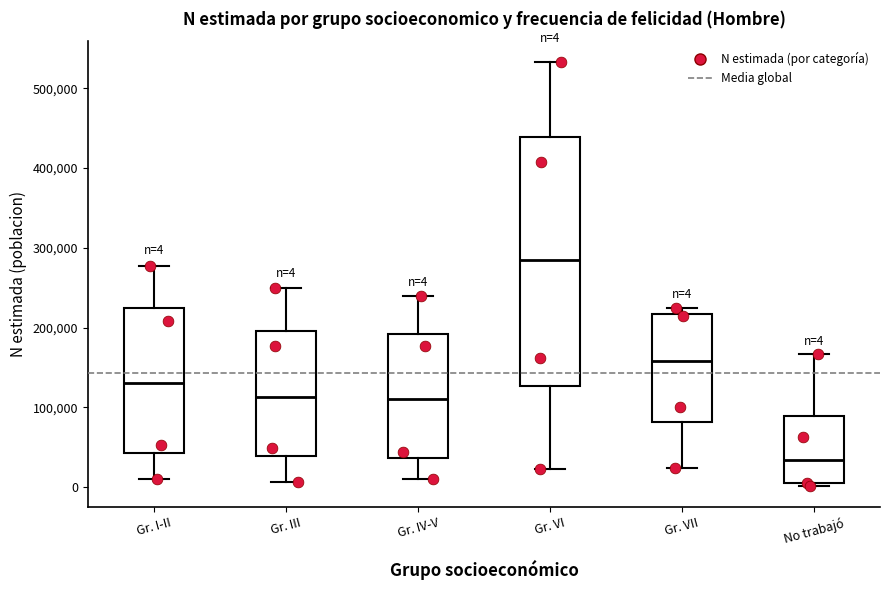

Which box's median line is the lowest?

No trabajó